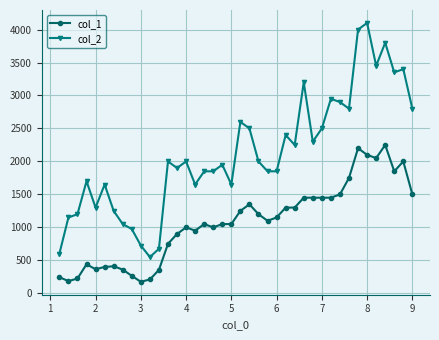

What is the highest value of the col_2 series?

4100